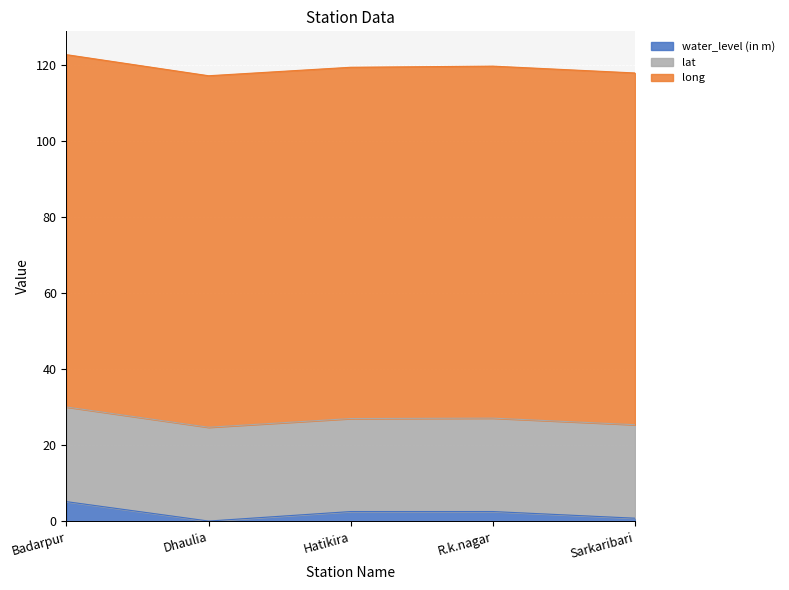

What position from the left is Sarkaribari?

5